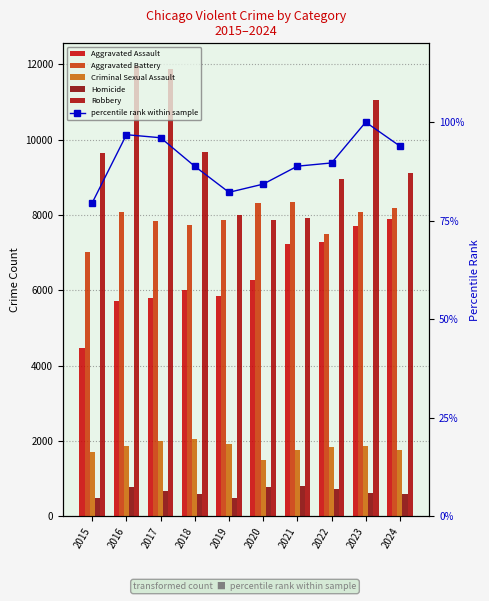

Between 2020 and 2015, which is larger?

2020